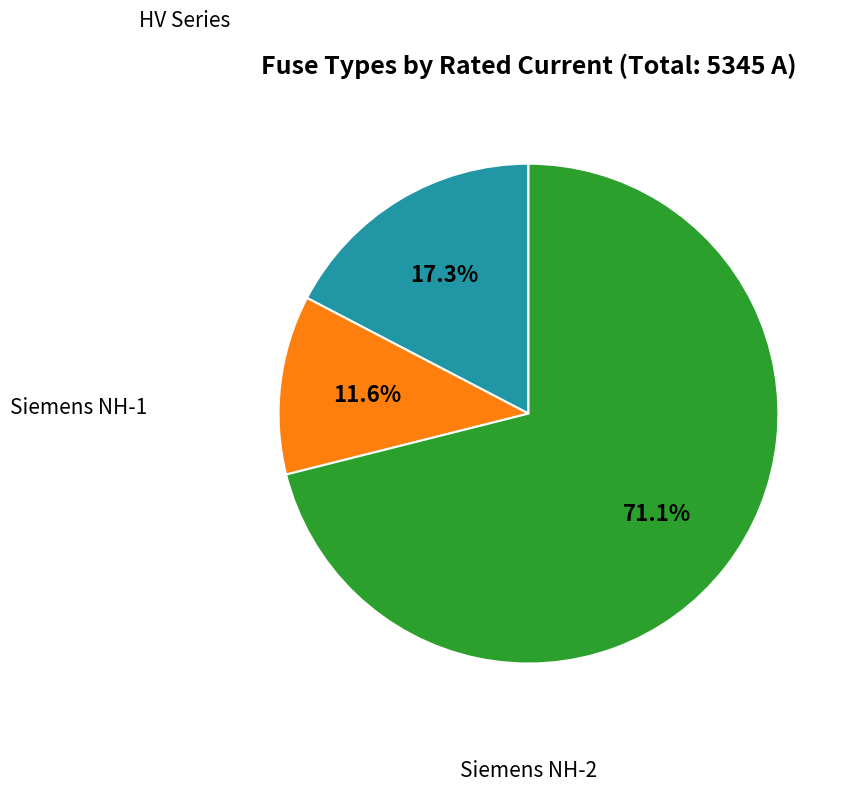

Is there a majority slice in this chart?

Yes